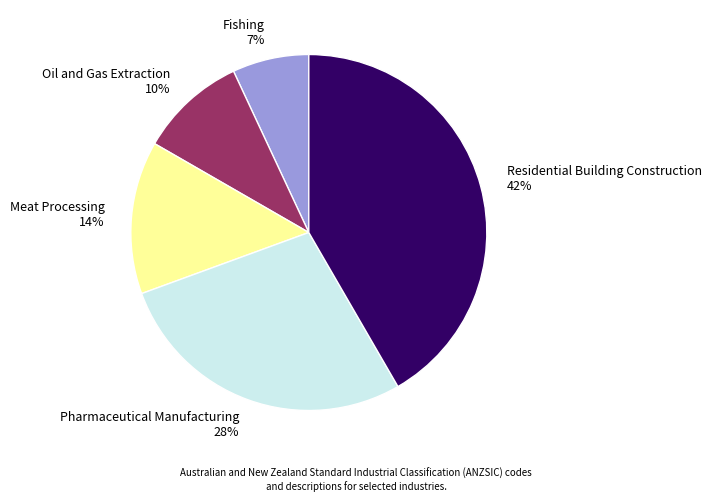

Does Residential Building Construction 42% represent more than half of the total?

No